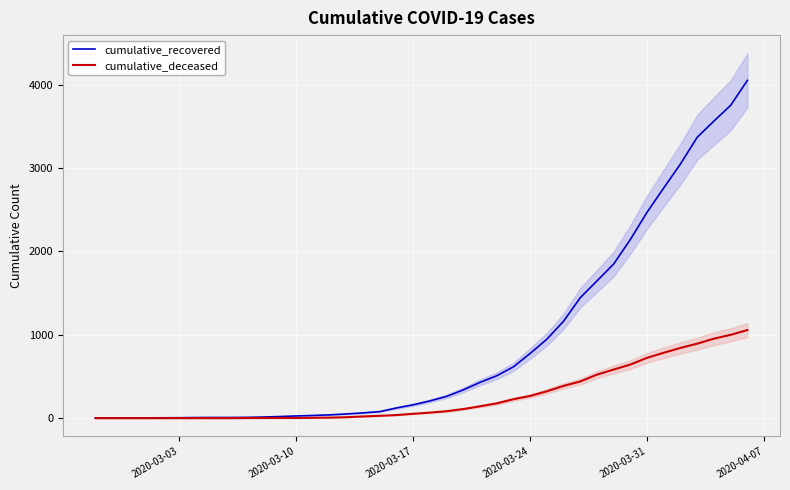

Is this an area chart (filled region under the line)?

No